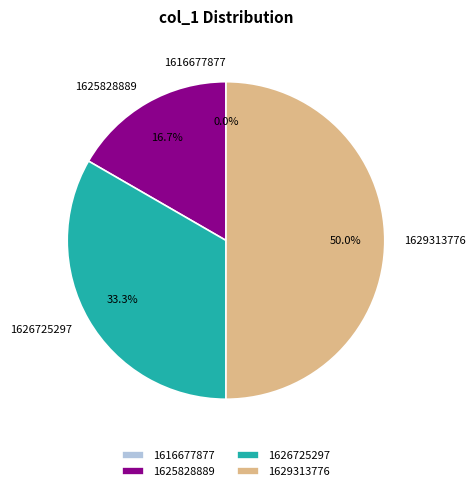

Count the number of slices in the pie.

4